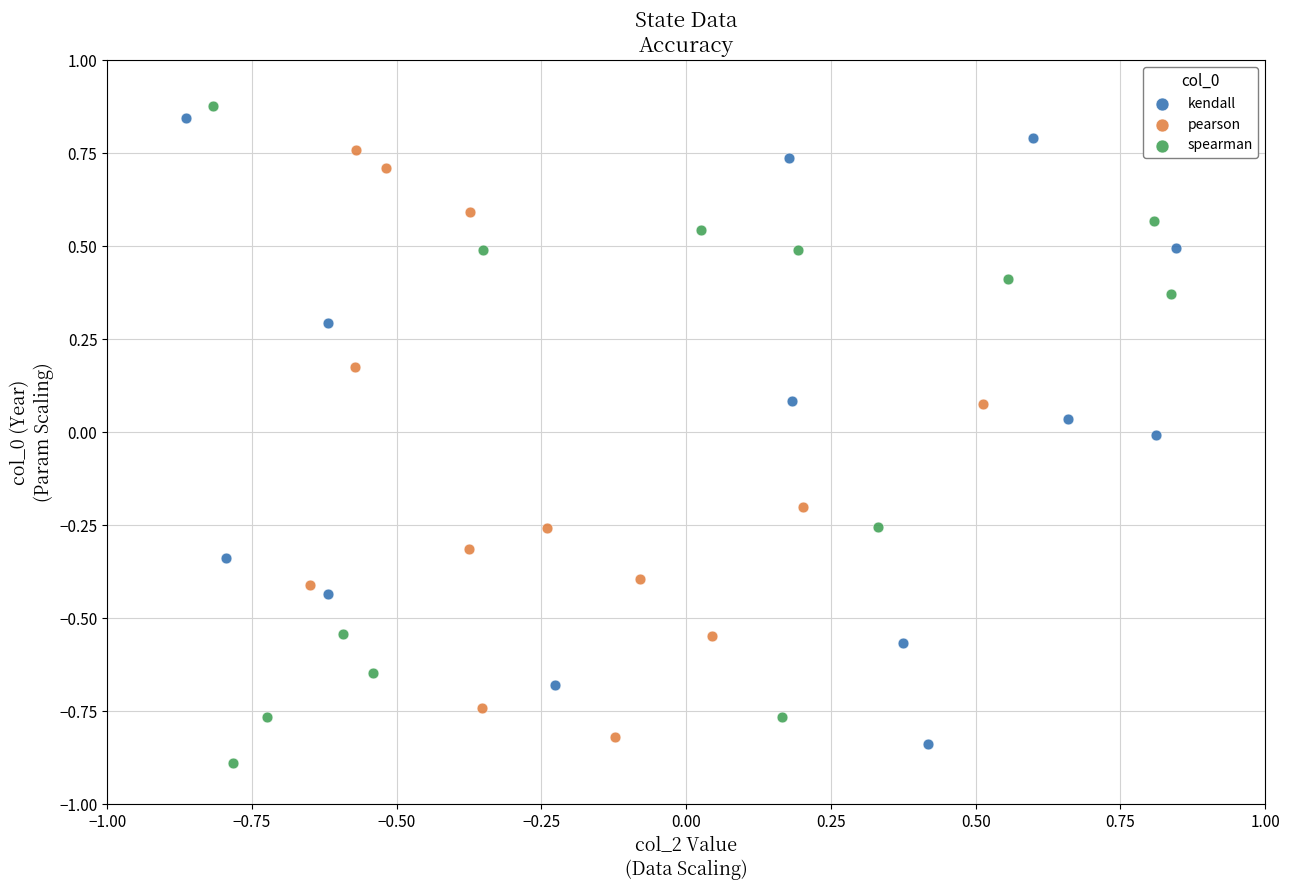

Which series contains the lowest Y value?

spearman